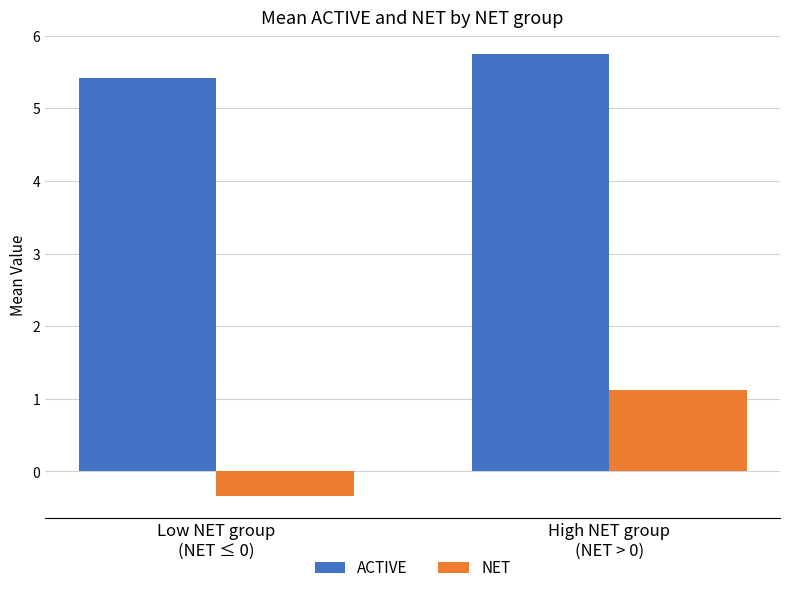

At how many categories does at least one series exceed 0?

2